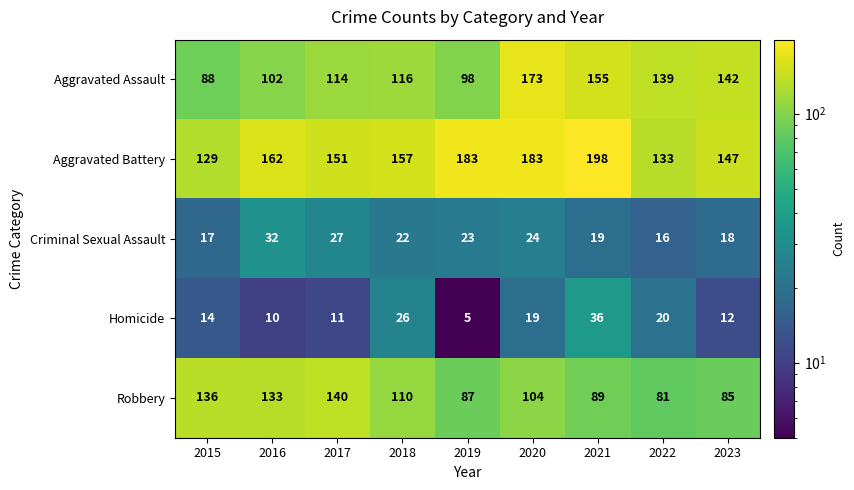

The Homicide series shows 34 at 2020. True or false?

False